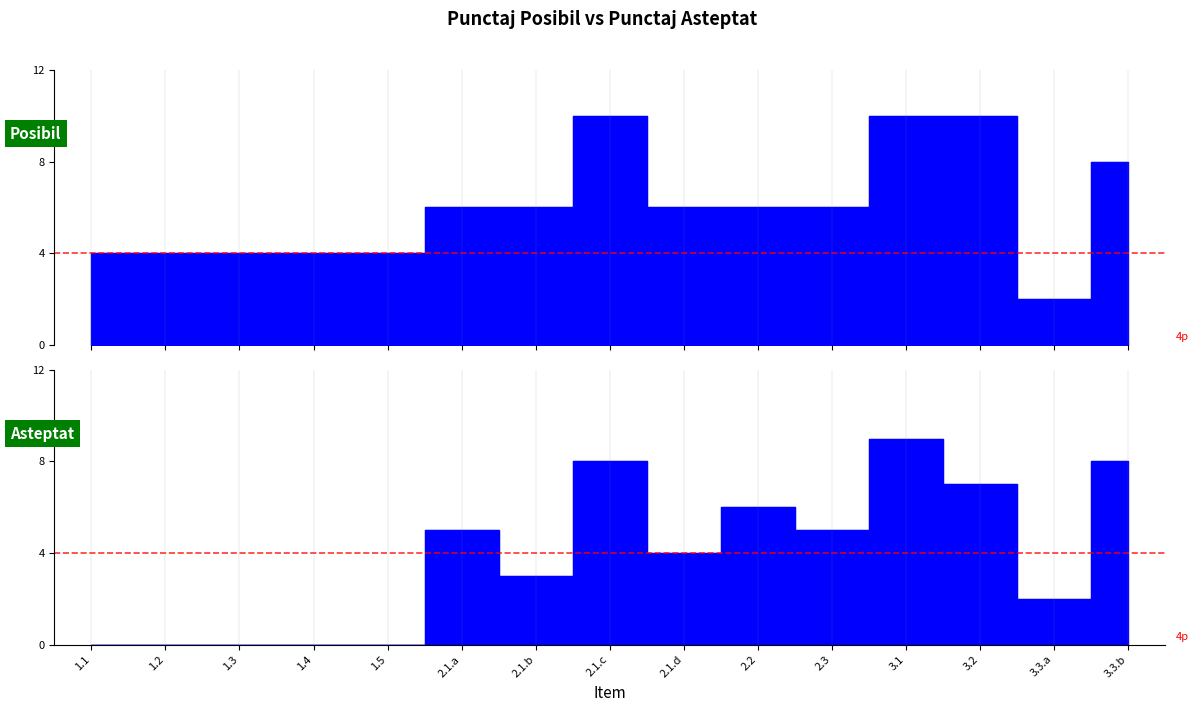

Rank the categories by PUNCTAJ POSIBIL value from highest to lowest.

2.1.c, 3.1, 3.2, 3.3.b, 2.1.a, 2.1.b, 2.1.d, 2.2, 2.3, 1.1, 1.2, 1.3, 1.4, 1.5, 3.3.a